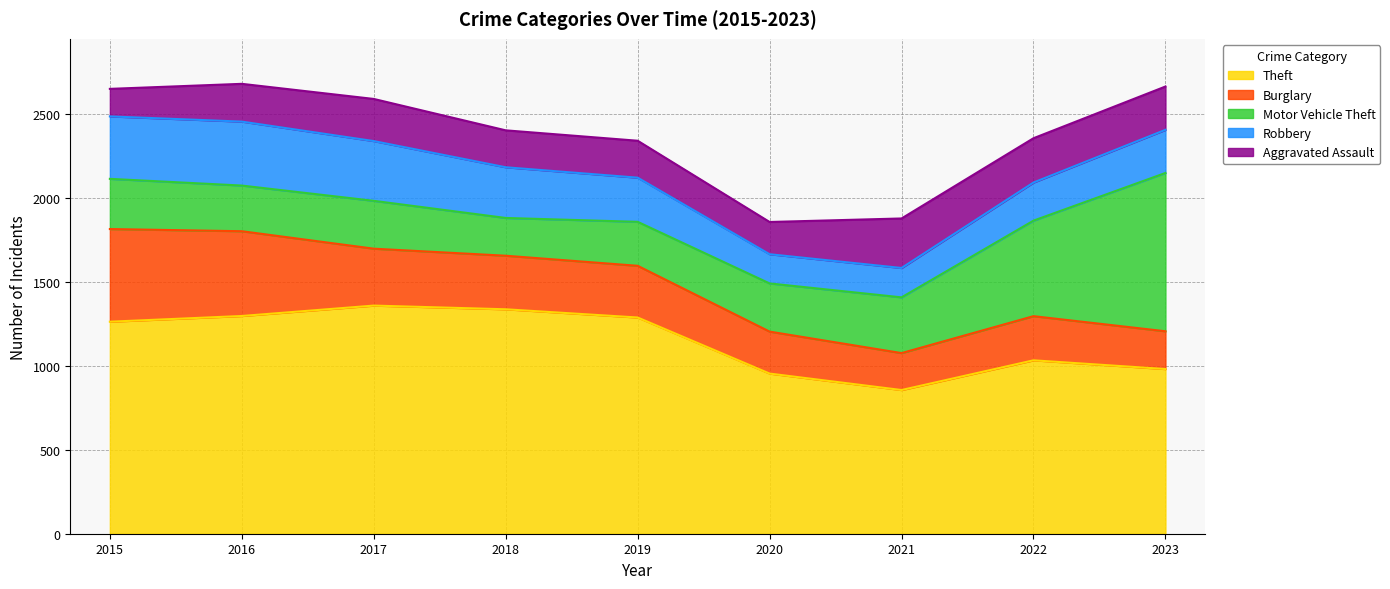

At which label is Burglary closest to 386?

2017